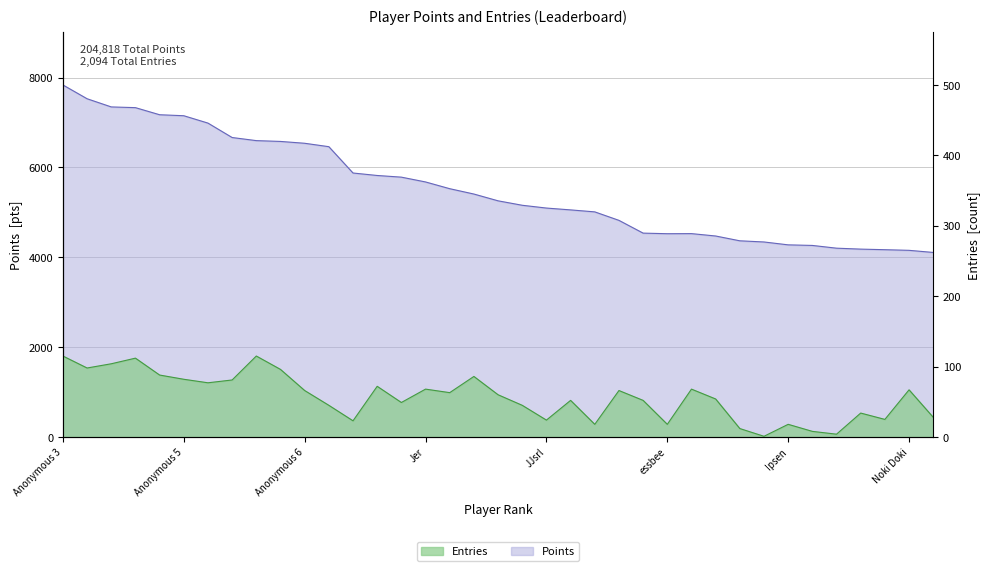

Is it true that Entries equals 45 at nindiddeh?

True